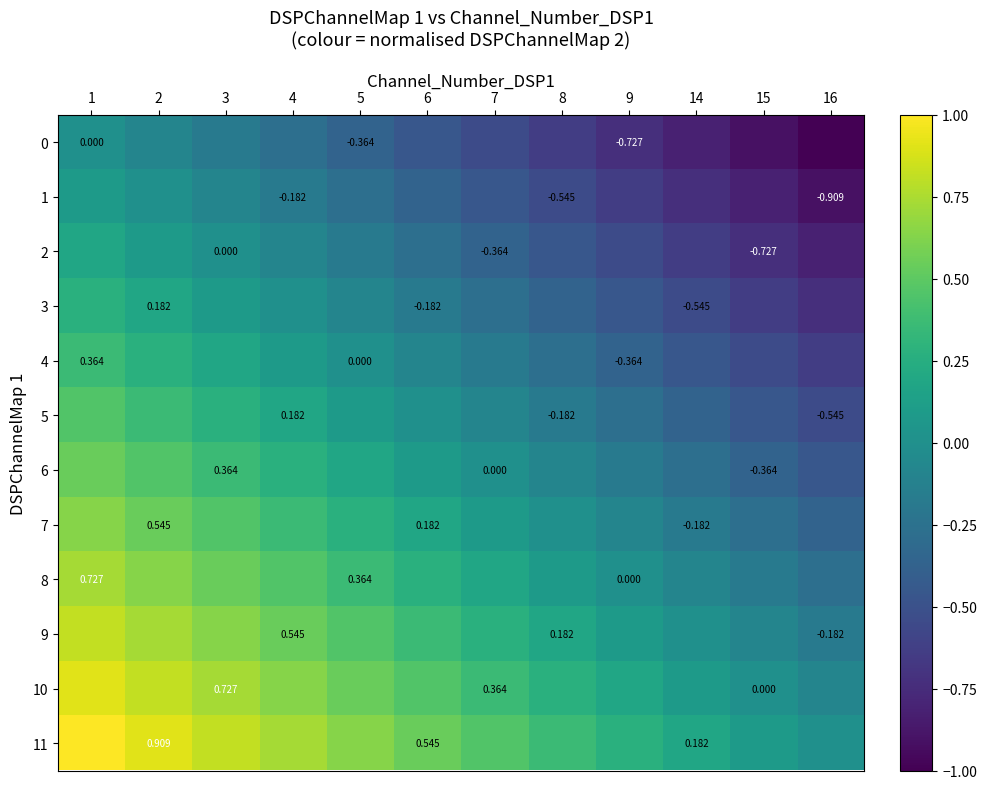

Rank the series by their maximum value, from highest to lowest.

11, 10, 9, 8, 7, 6, 5, 4, 3, 2, 1, 0